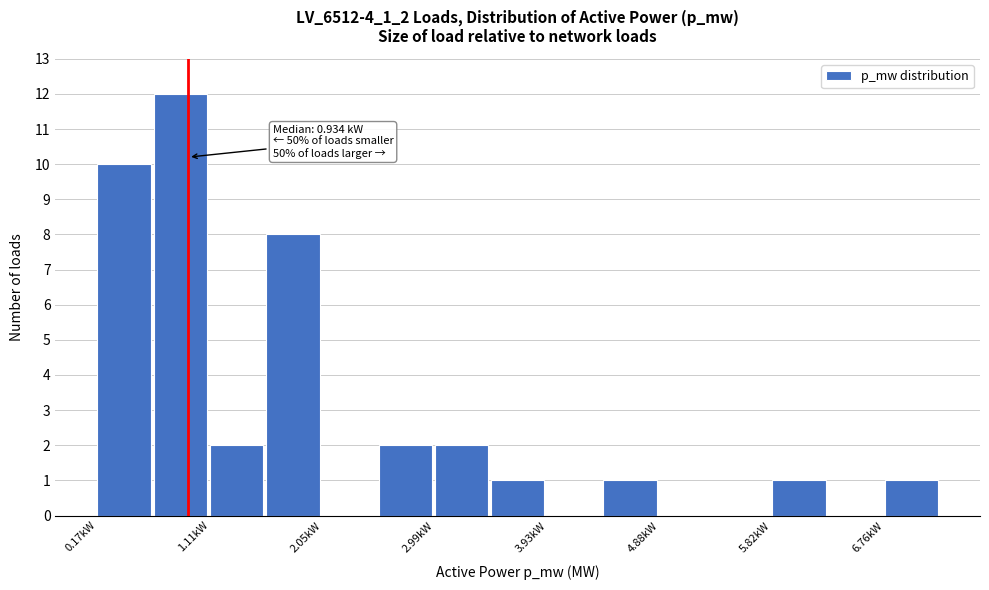

Over which range of the x-axis is the bar tallest?

0.6 to 1.1